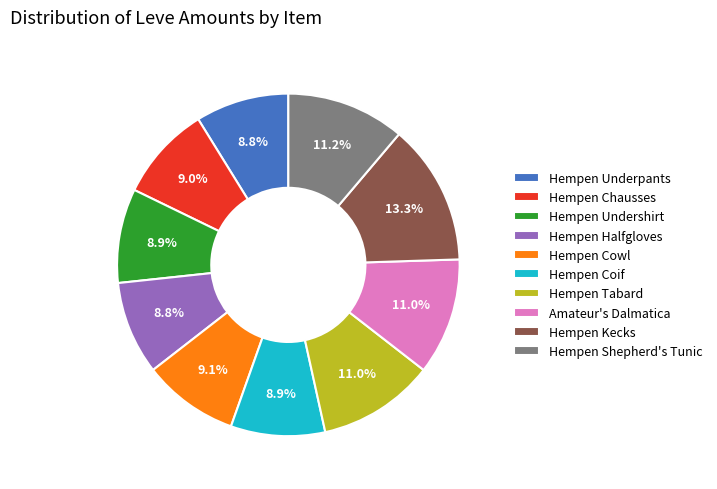

What percentage is the Hempen Undershirt slice, to the nearest percent?

9%